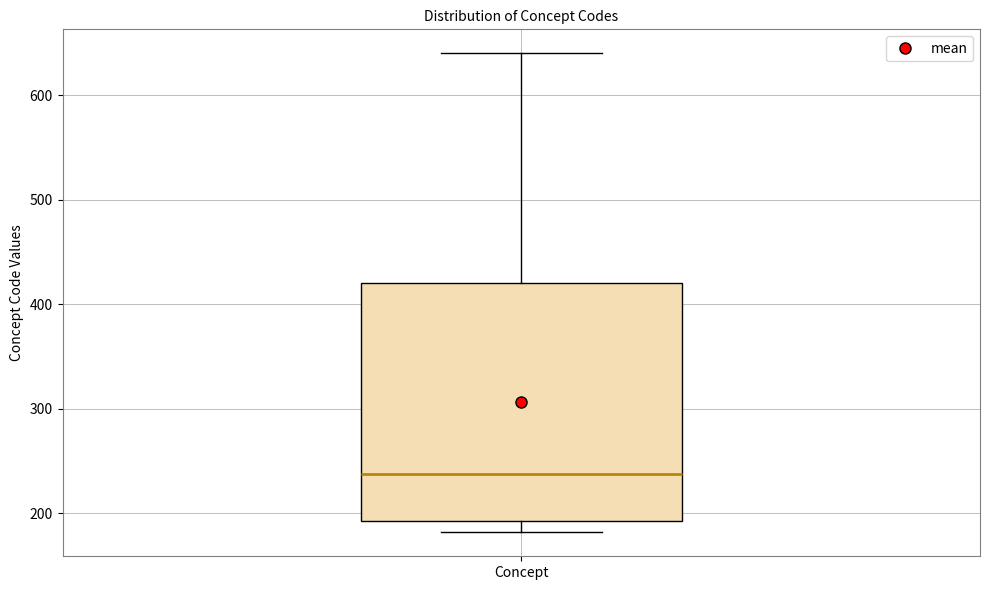

Where is the lower edge of the box for Concept on the y-axis? The values are not printed on the chart, so give them approximately, as read against the axis.

190